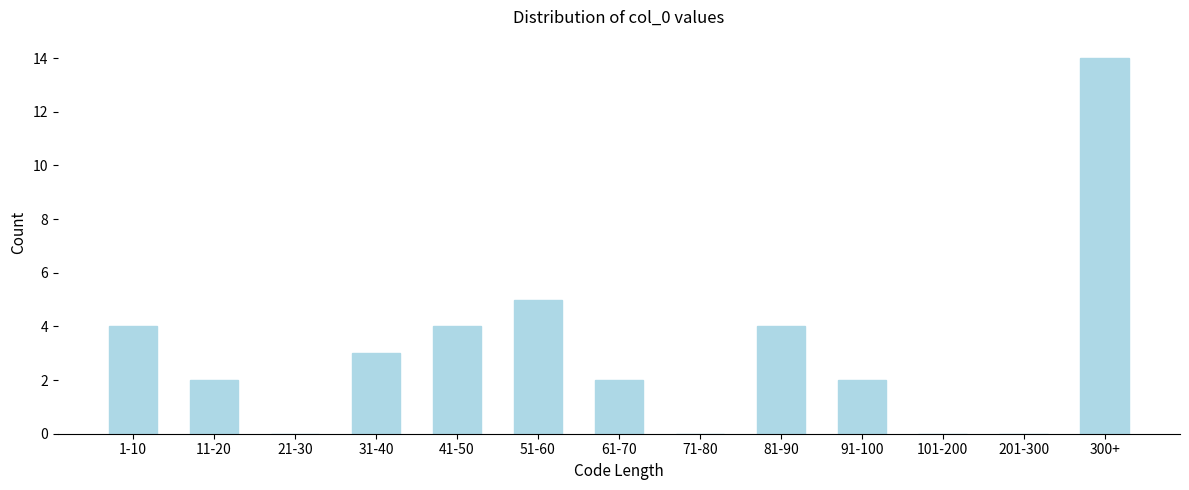

Reading right to left, list all the values displayed in this chart.

300+=14	201-300=0	101-200=0	91-100=2	81-90=4	71-80=0	61-70=2	51-60=5	41-50=4	31-40=3	21-30=0	11-20=2	1-10=4